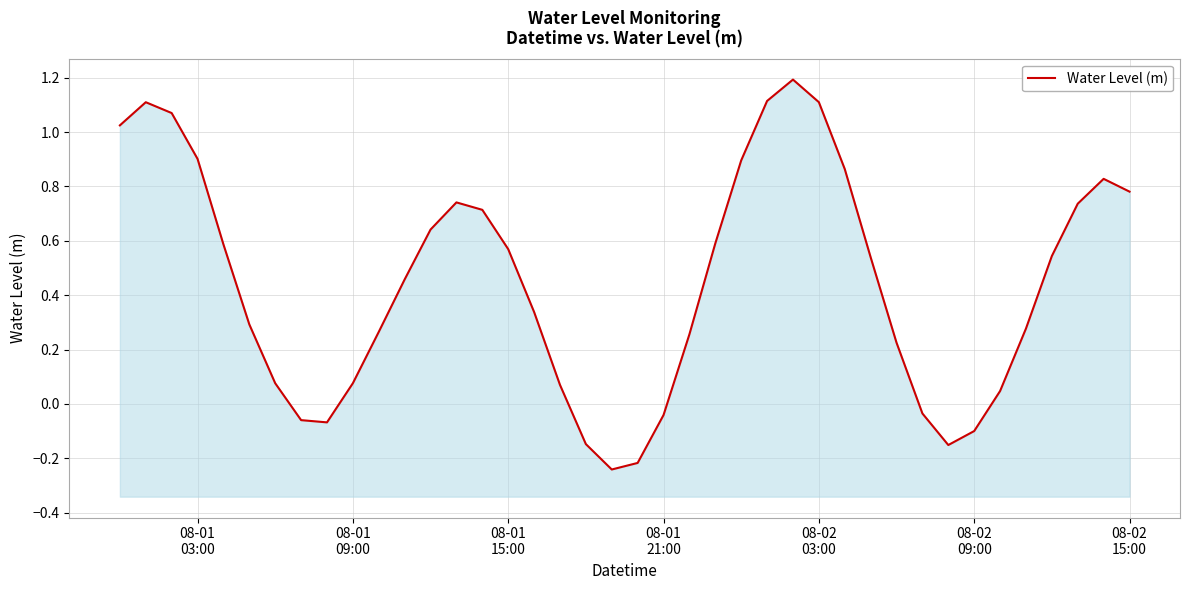

What is the minimum value shown in the chart?

-0.2